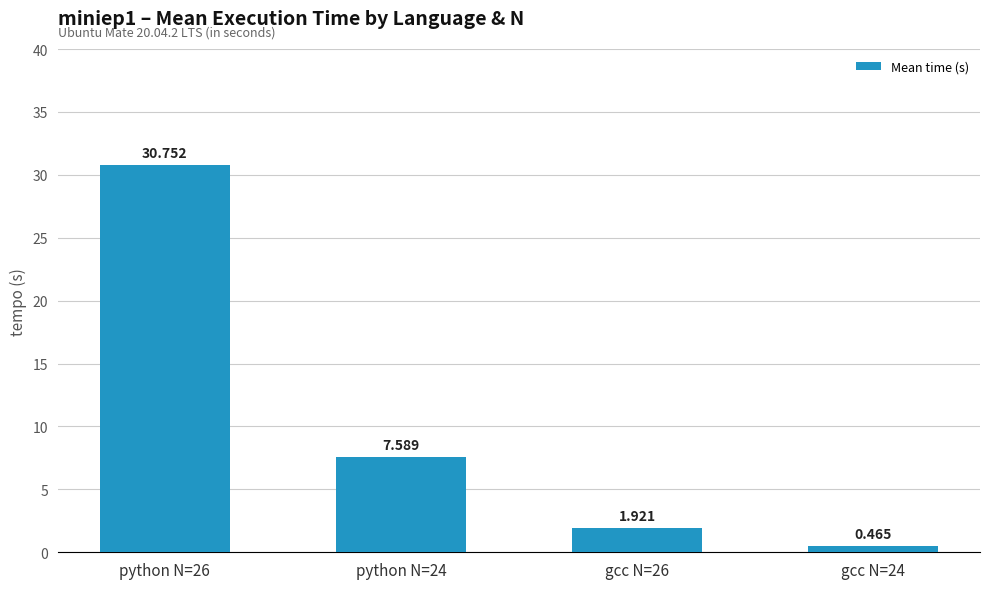

The chart shows a value of 1.9 at gcc N=26. True or false?

True